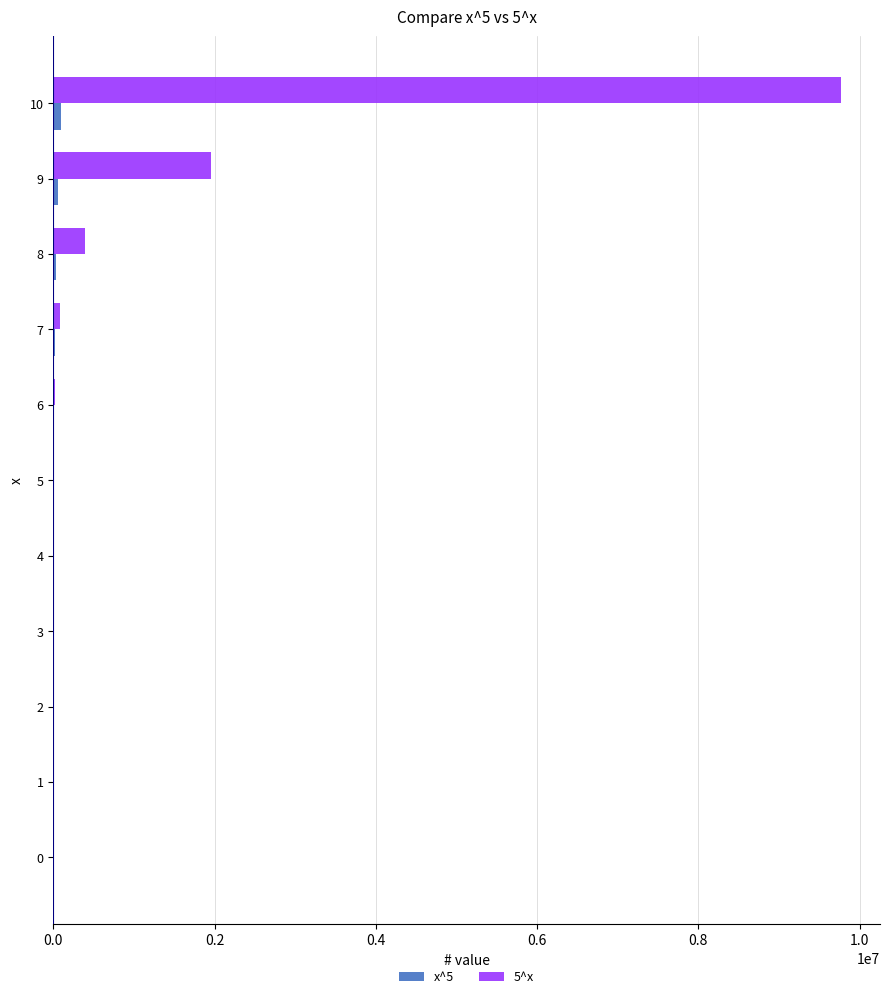

How many series are shown in this chart?

2